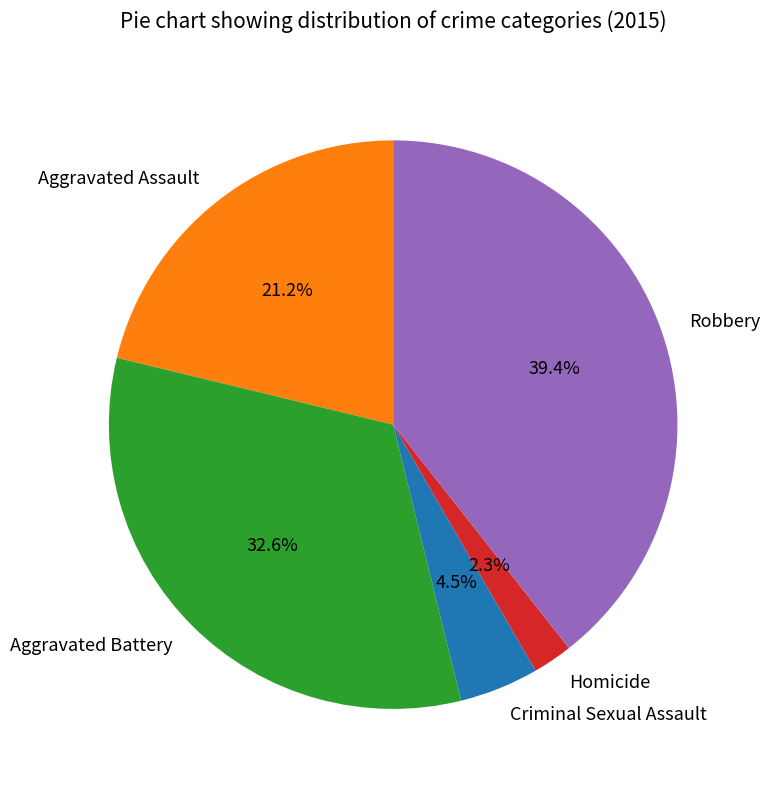

To the nearest percent, what is the combined percentage of Criminal Sexual Assault and Aggravated Assault?

26%